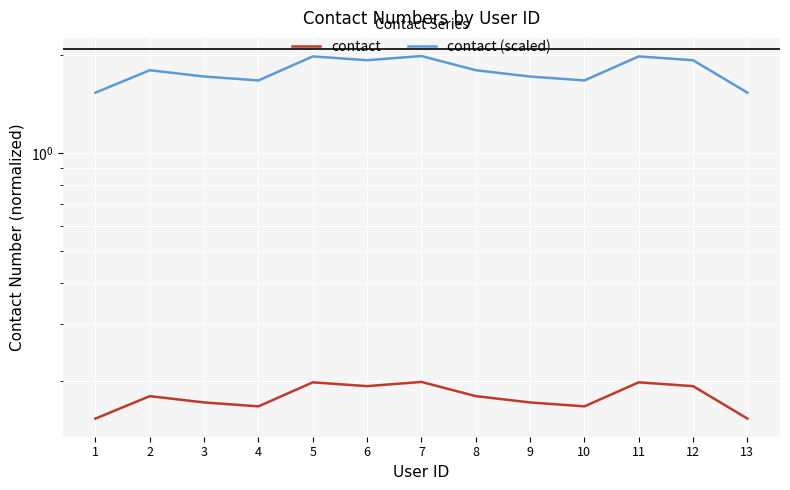

Which has a higher value, 8 or 6?

6